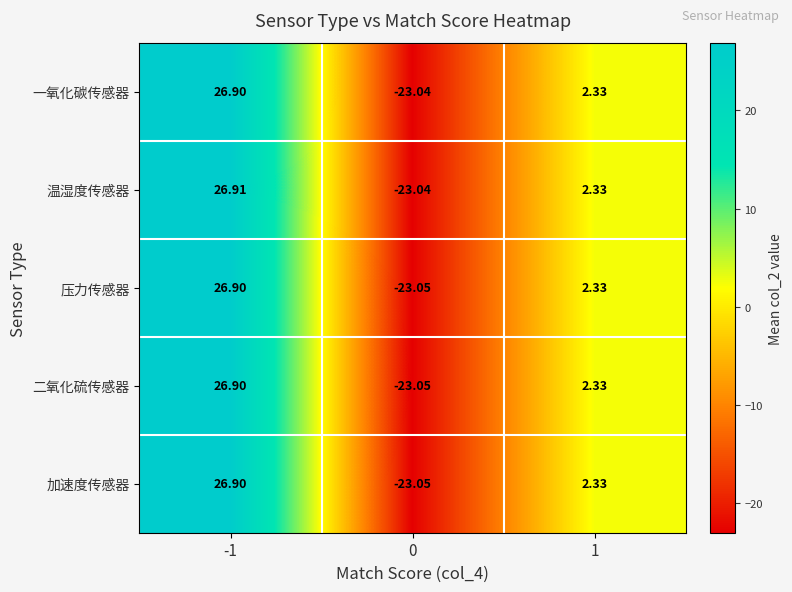

What is the maximum value shown in the chart?

26.9